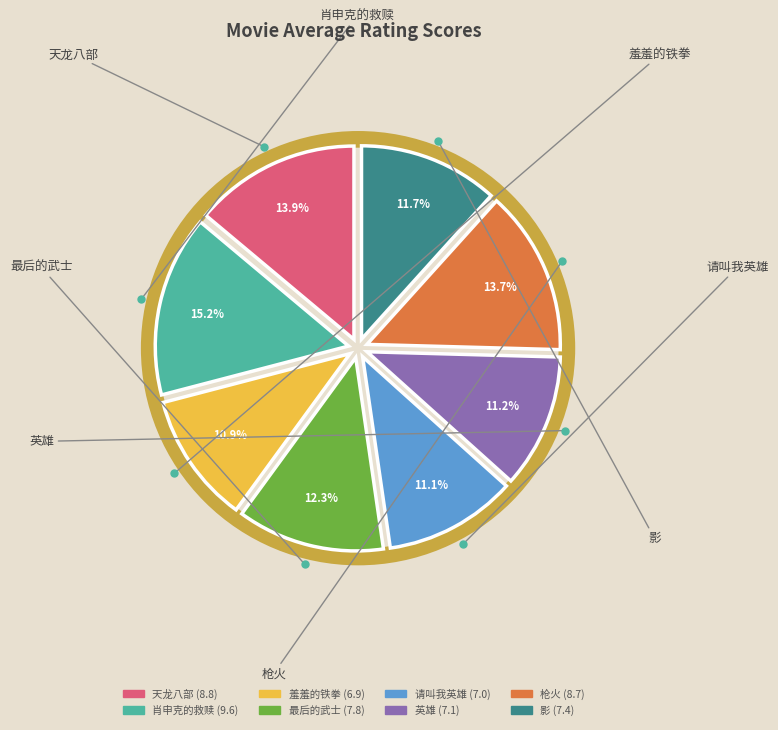

Which has a higher value, 最后的武士 or 肖申克的救赎?

肖申克的救赎